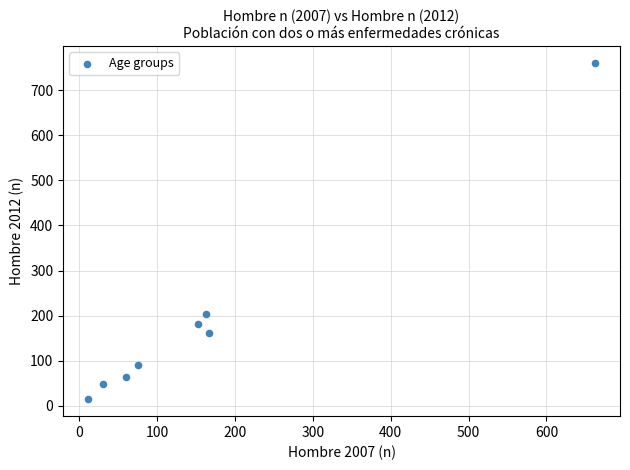

What Y value in the scatter plot is closest to 387?

203